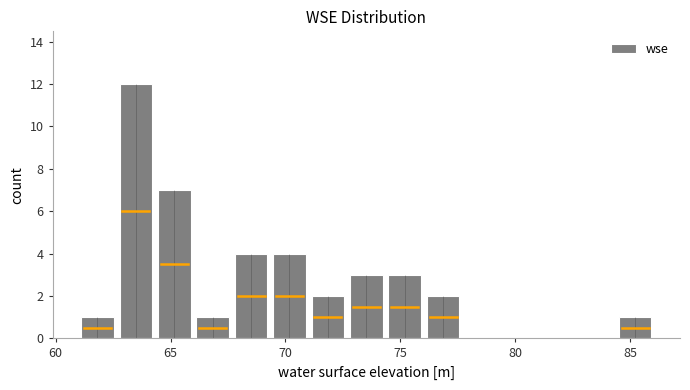

Around what value on the x-axis is the tallest bar? Give the approximate position of its centre, as read against the axis.

63.5